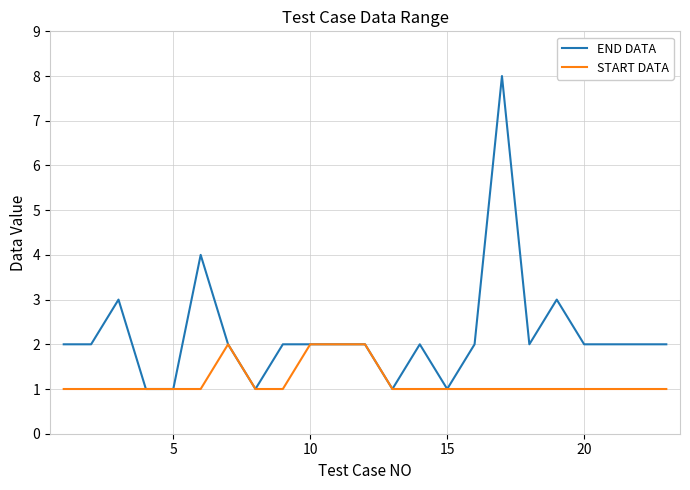

List the series in order of their overall mean, lowest first.

START DATA, END DATA